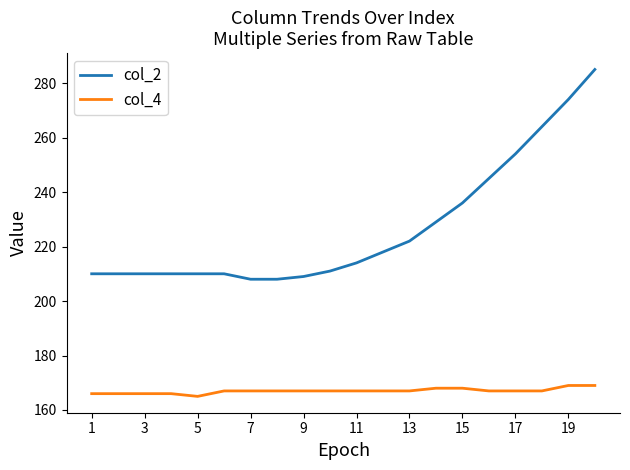

What is the highest value of the col_2 series?

285